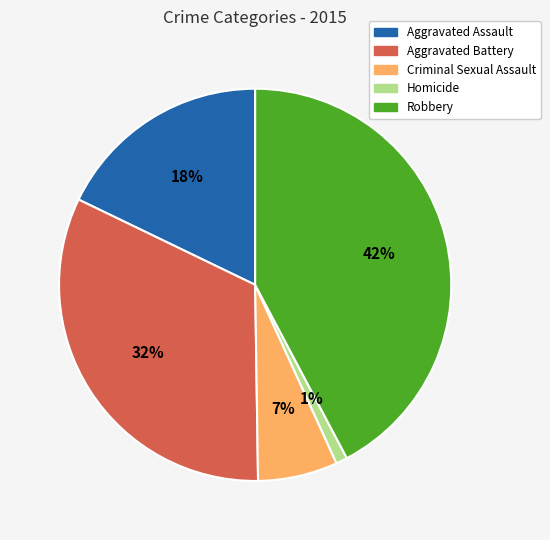

How many segments does this pie chart have?

5